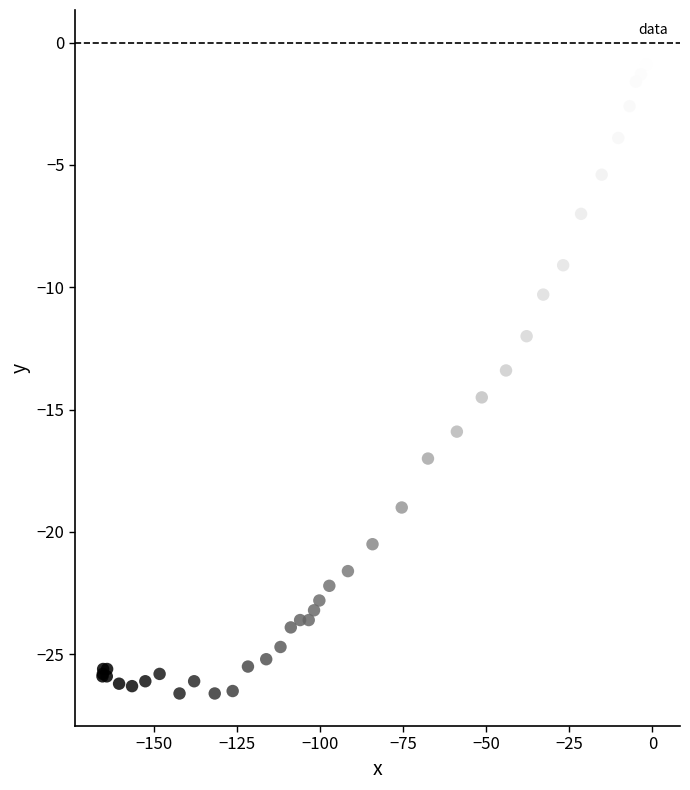

What Y value in the scatter plot is closest to -13?

-13.4